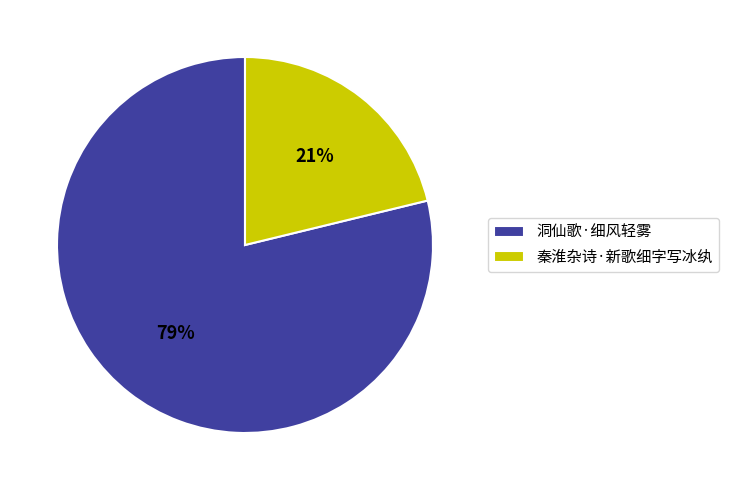

To the nearest percent, what is the difference between the largest and smallest slice percentages?

58%